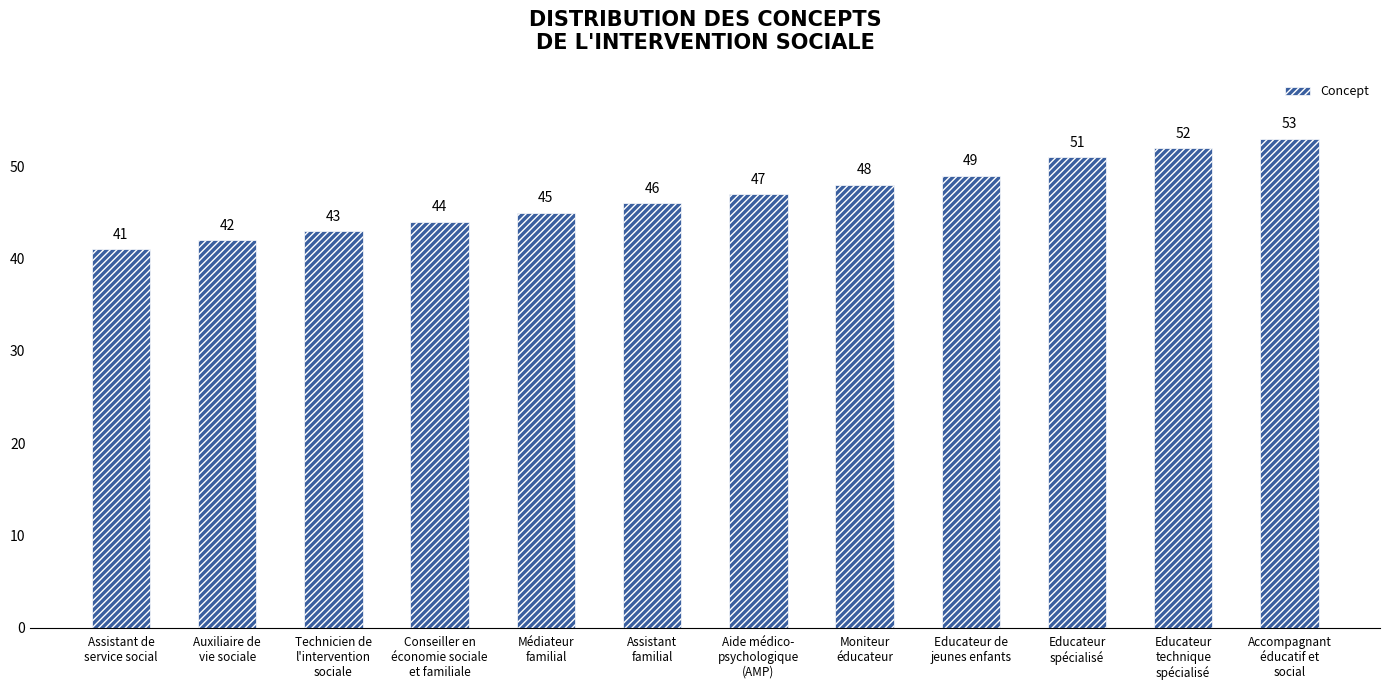

True or false: the data shows 47 at Aide médico-
psychologique
(AMP).

True